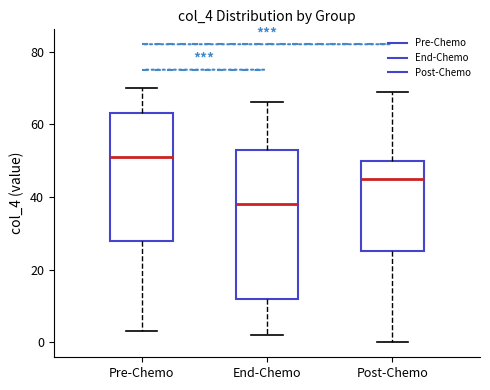

Comparing the boxes themselves (not the whiskers), which one is the tallest?

End-Chemo